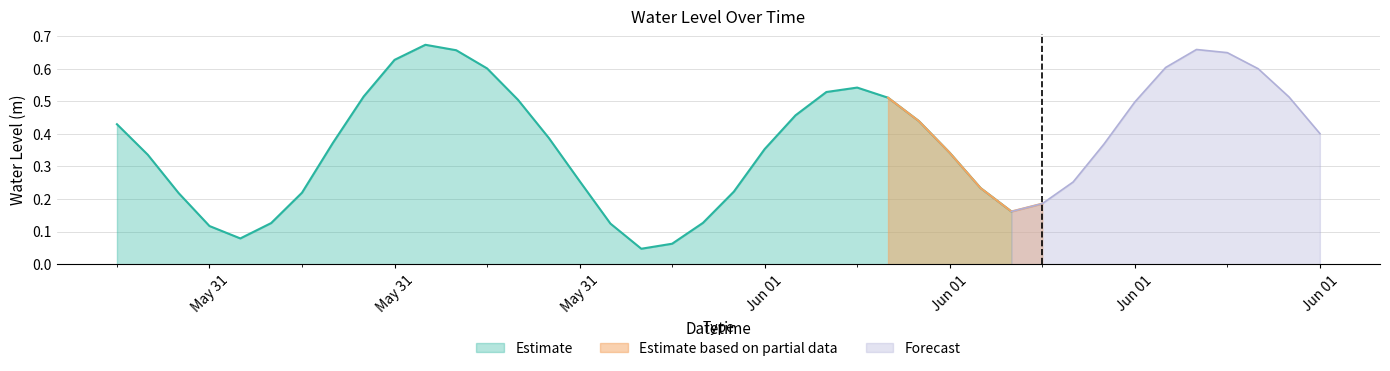

What is the difference between the maximum and minimum values?

0.6